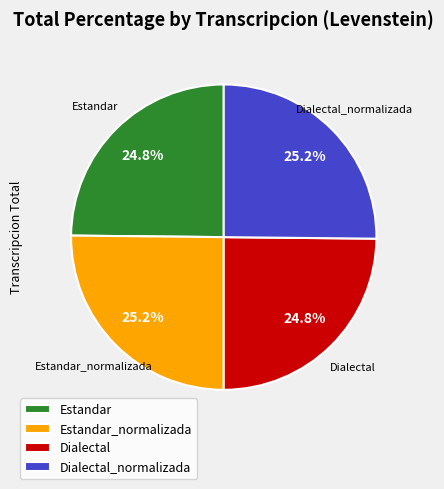

Approximately how many times larger is the value at Estandar compared to Dialectal_normalizada?

1.0